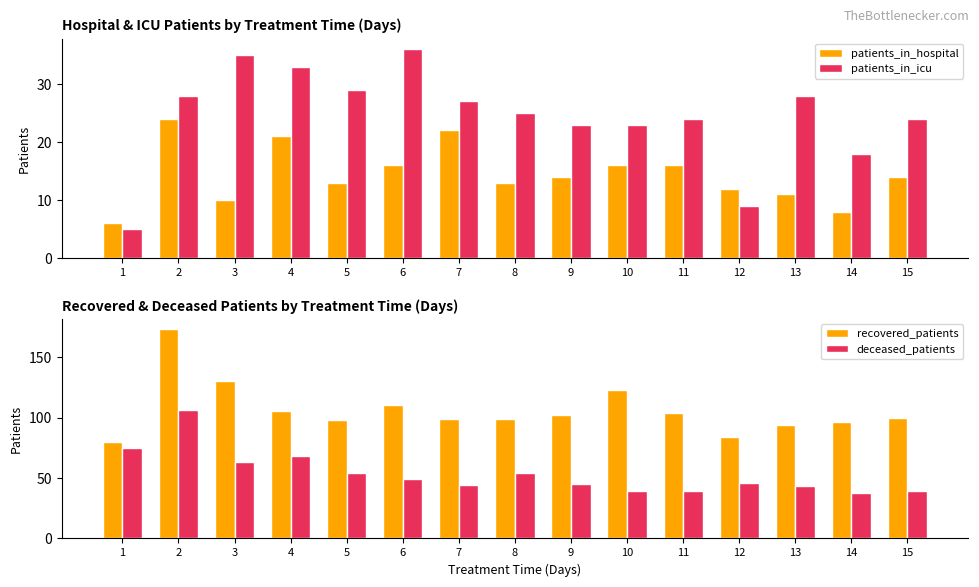

What is the value of the deceased_patients bar at the 7th from the left?

44